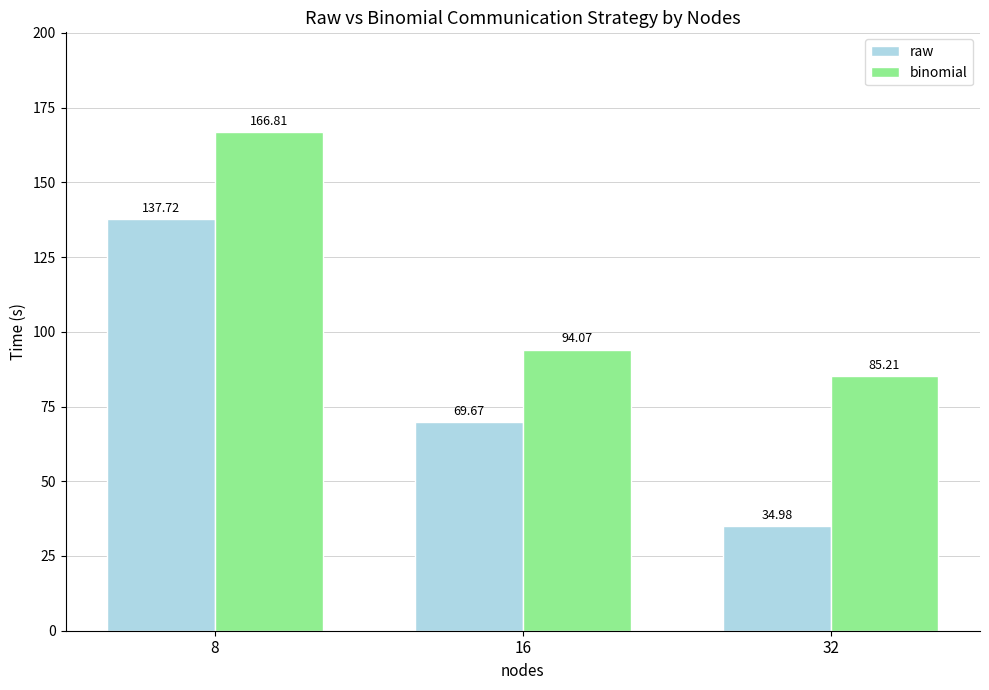

Count the number of categories in the chart.

3